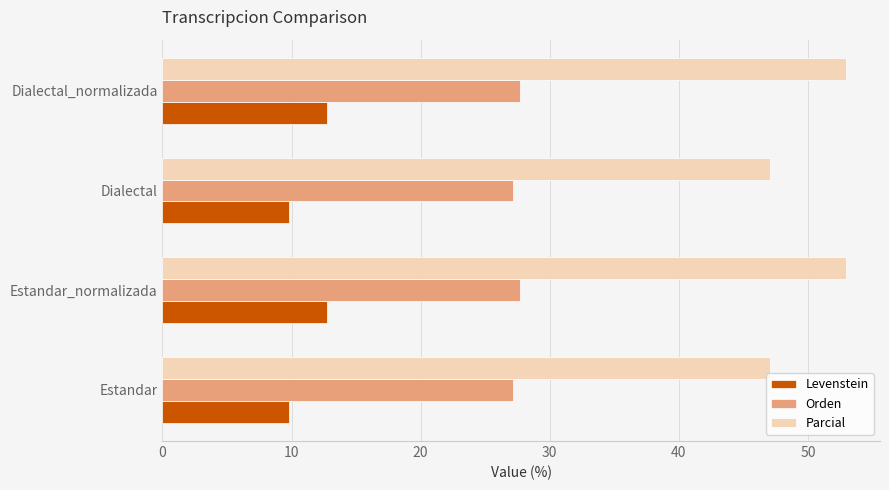

What is the total value across all series at Dialectal_normalizada?

93.4